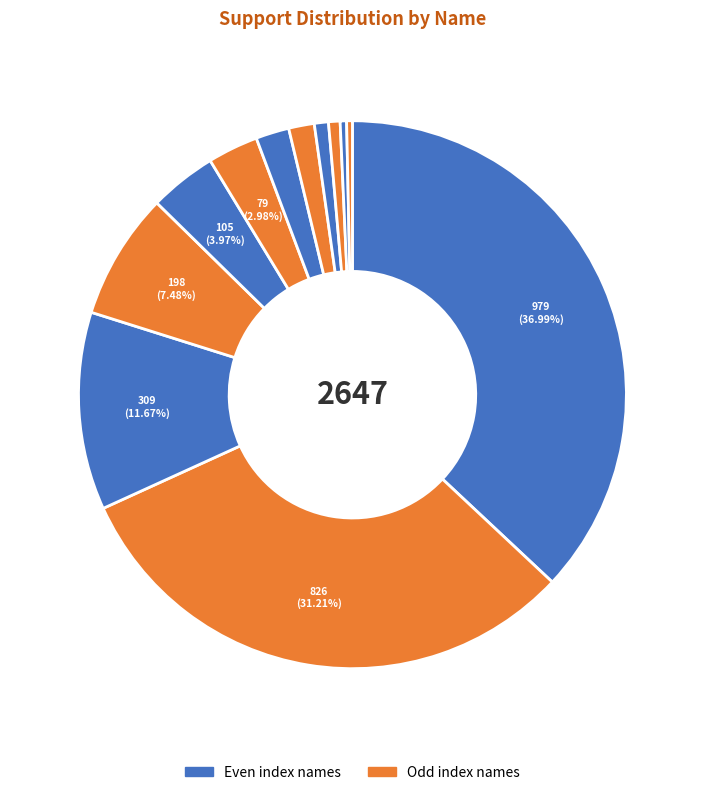

How many slices are in this pie chart?

12